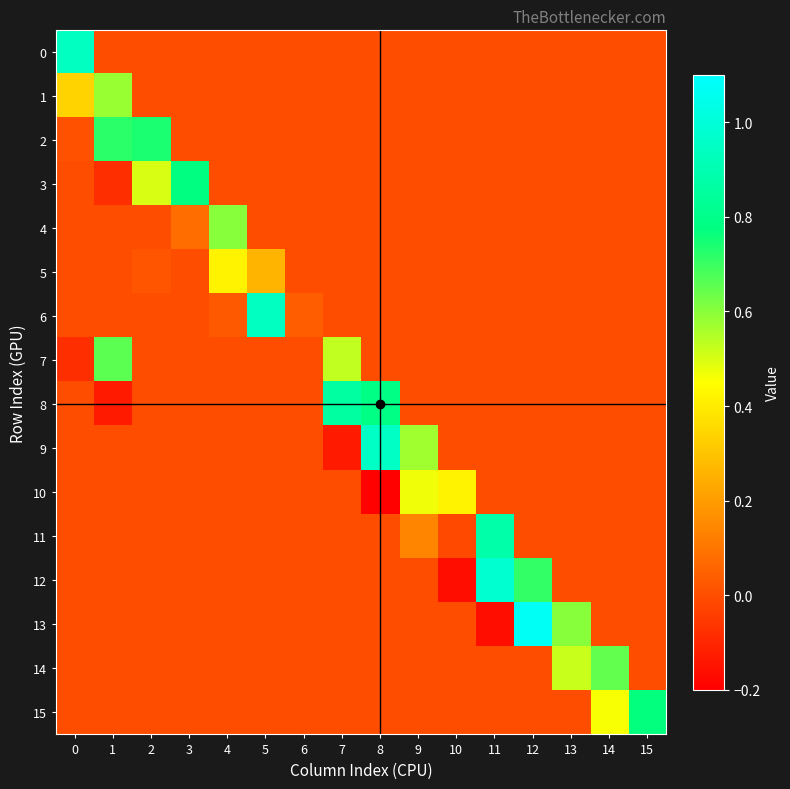

Which series has the widest spread of values?

13